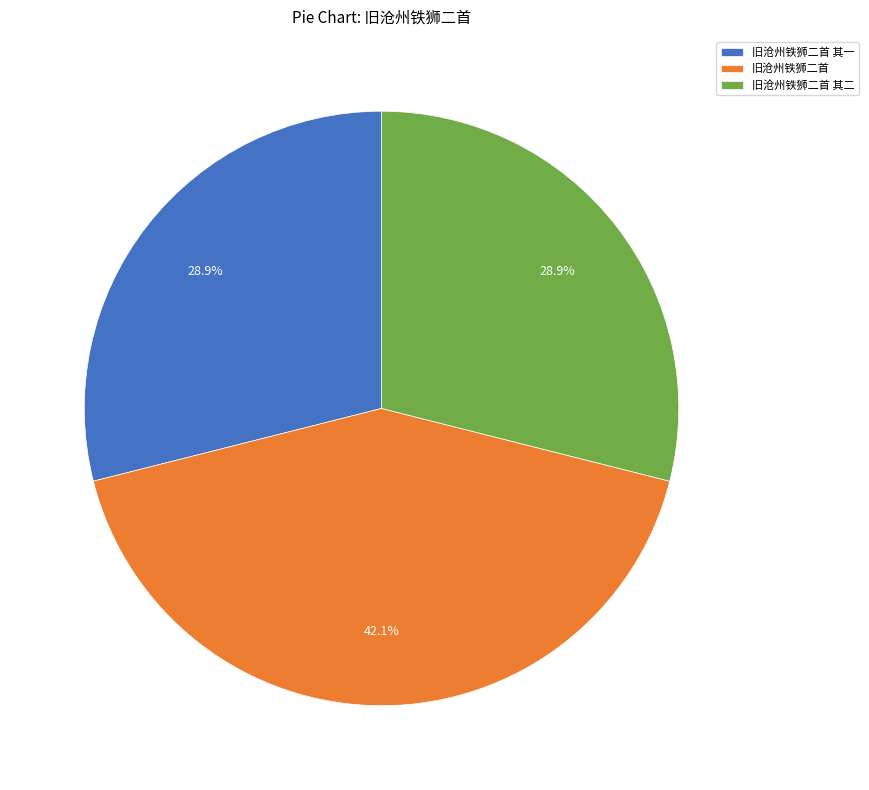

Which category has the biggest portion of the pie?

旧沧州铁狮二首